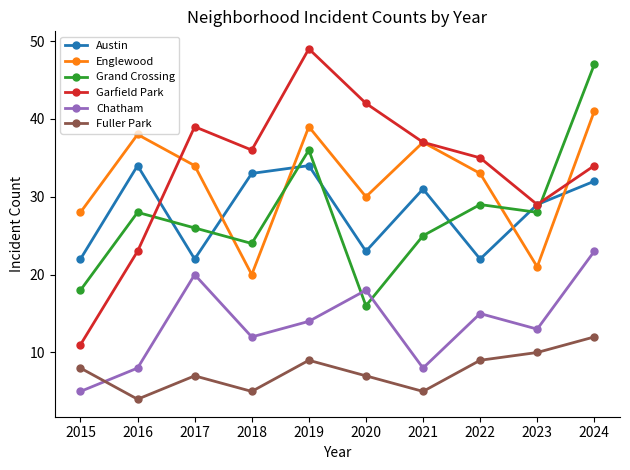

At how many categories does at least one series exceed 27?

10